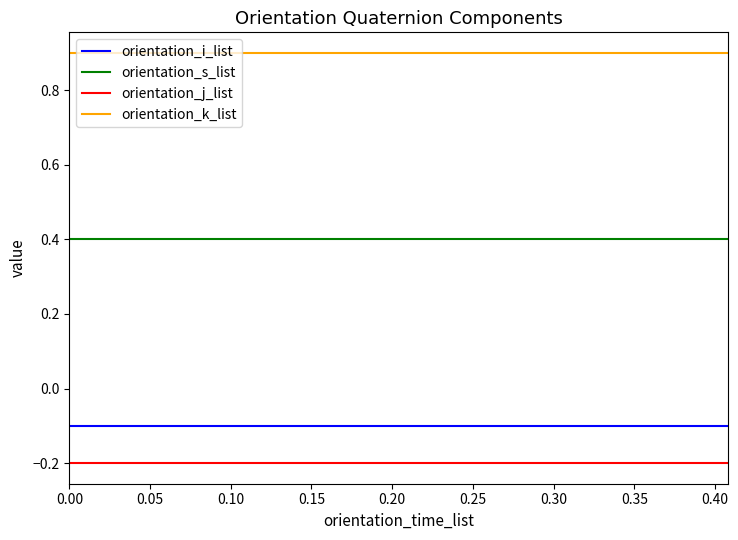

Is this an area chart (filled region under the line)?

No